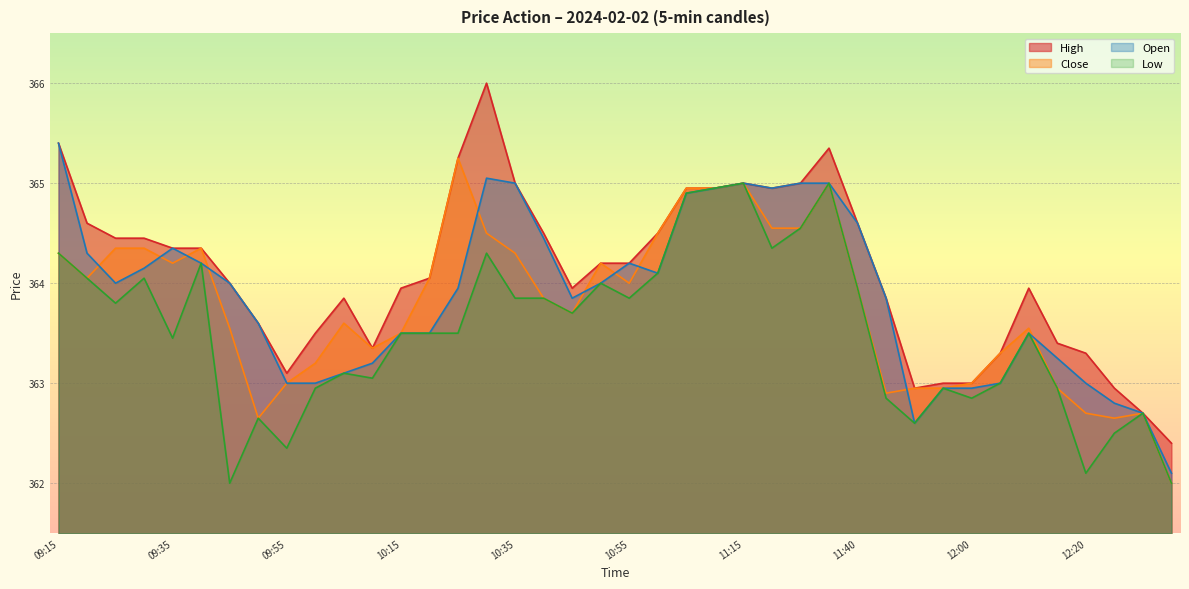

How many interior local valleys does the Open series have?

5